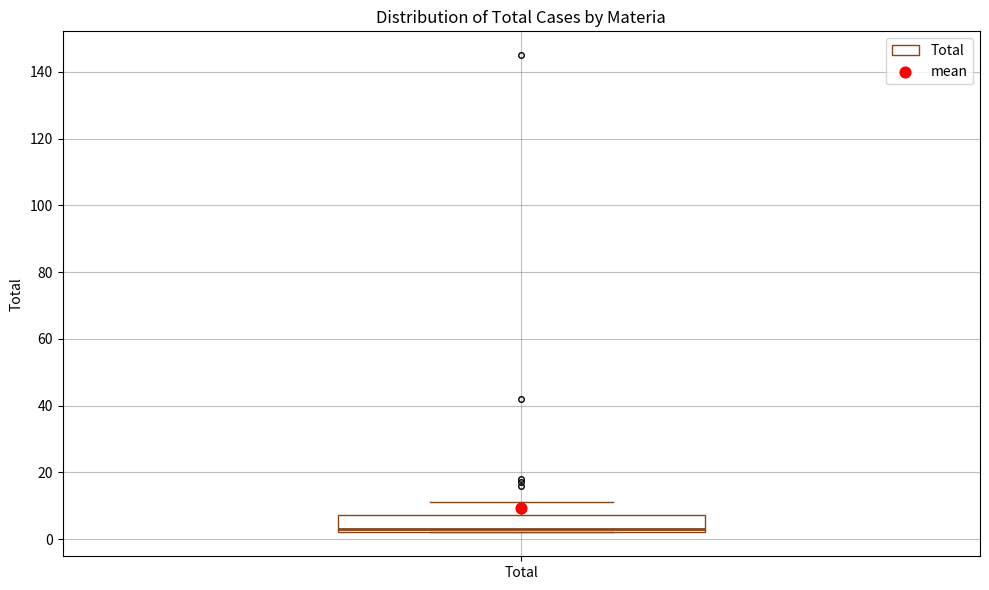

Read this box plot against the y-axis: the position of the median line, the range covered by the box, and the ends of both whiskers. The values are not printed on the chart, so give them approximately, as read against the axis.

median 4, box 2 to 8, whiskers 2 to 12